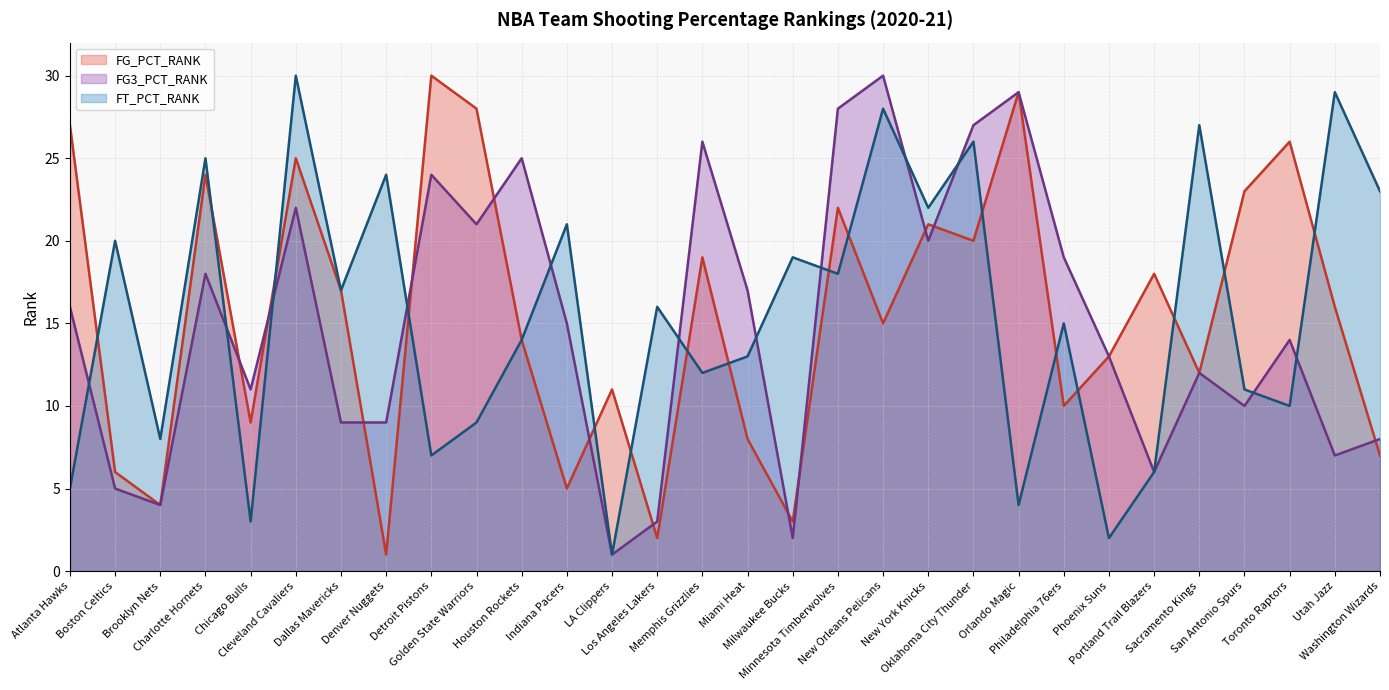

At how many categories does at least one series exceed 22?

17